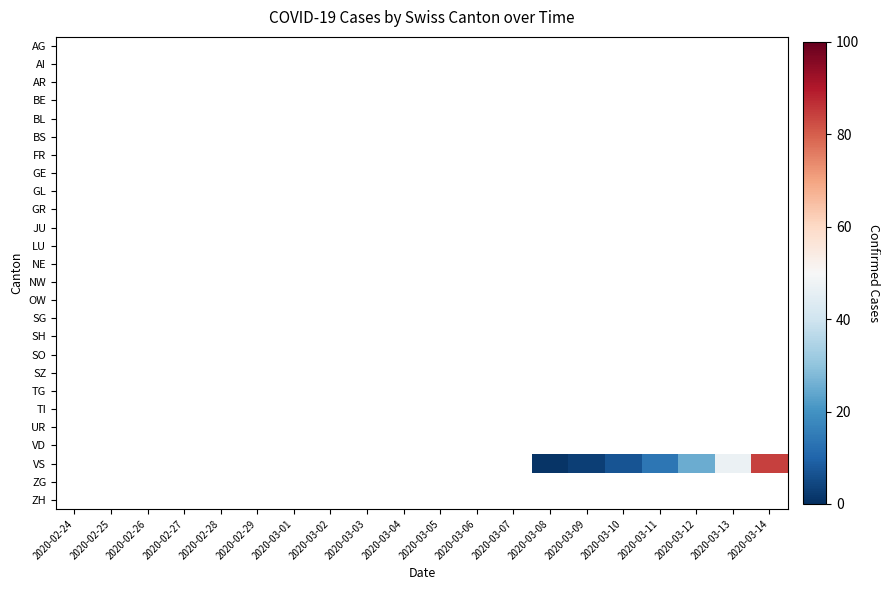

Which series has the largest total across all categories?

VS